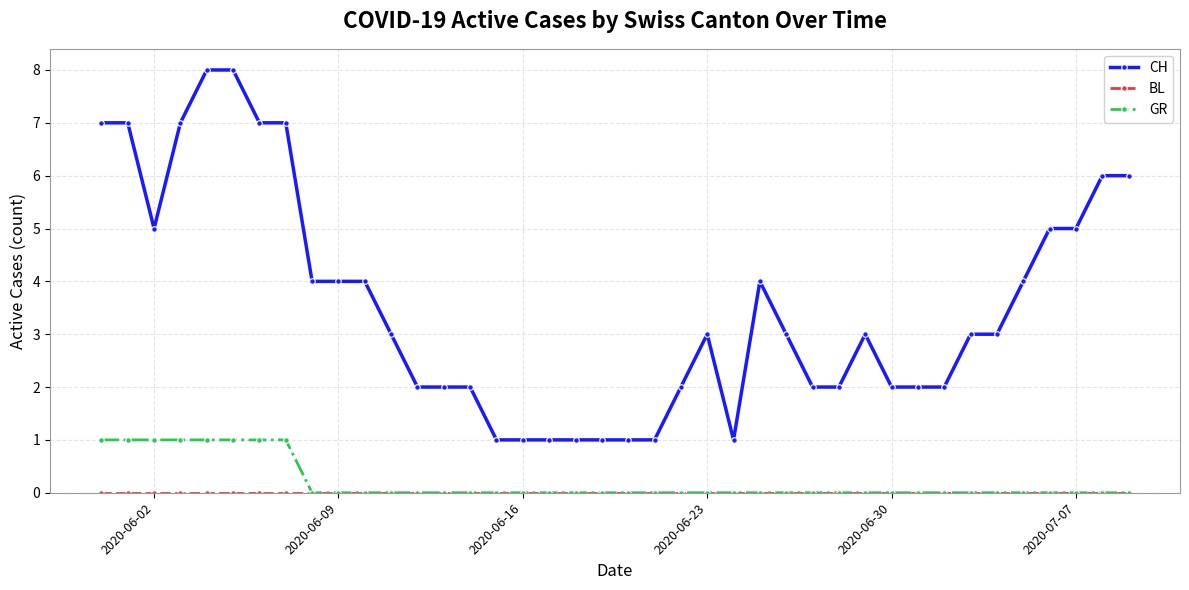

Which series has the largest total across all categories?

CH